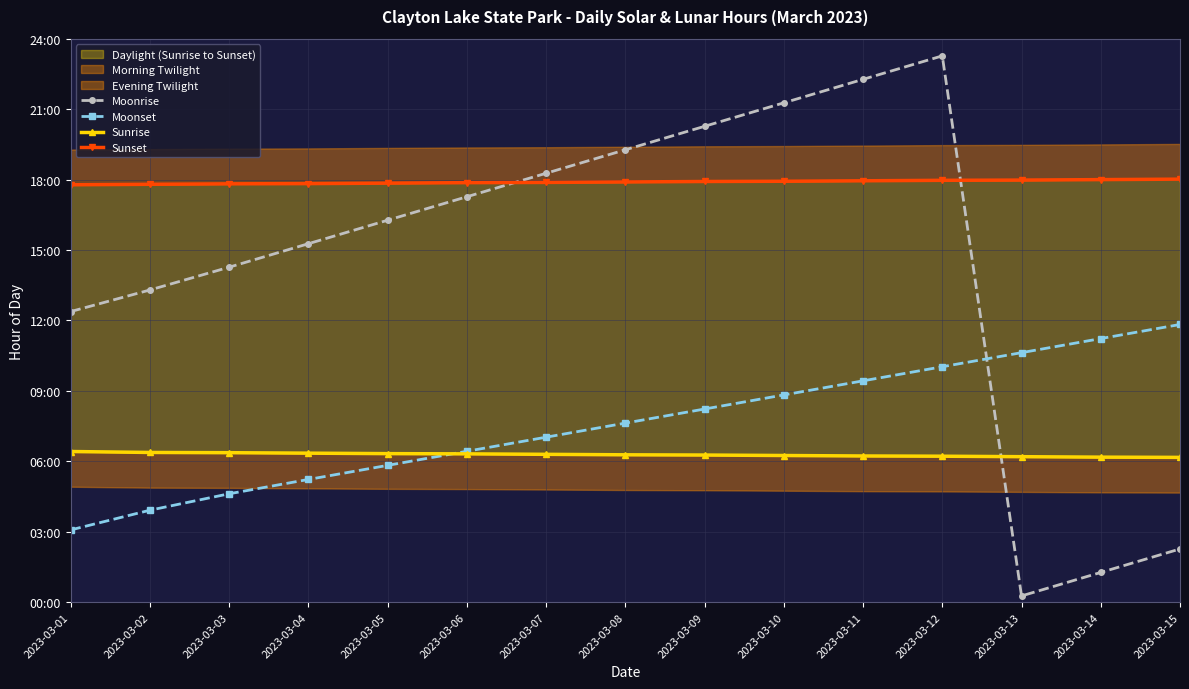

What is the average value of the Moonrise series?

14.5